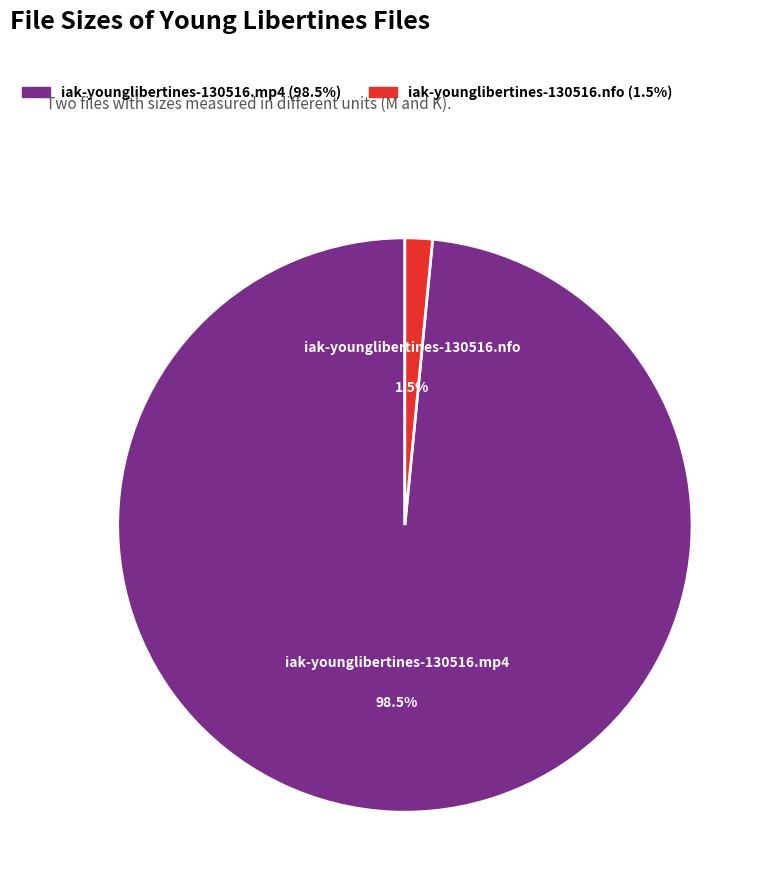

Rank the categories by value from lowest to highest.

iak-younglibertines-130516.nfo, iak-younglibertines-130516.mp4